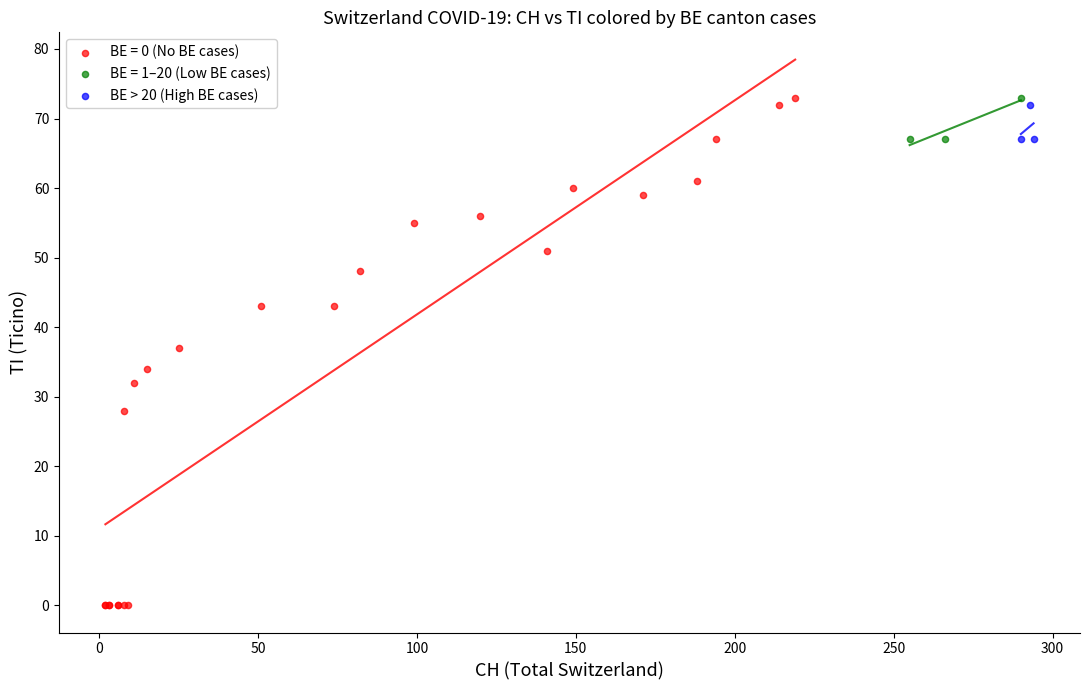

Which series contains the lowest Y value?

BE = 0 (No BE cases)